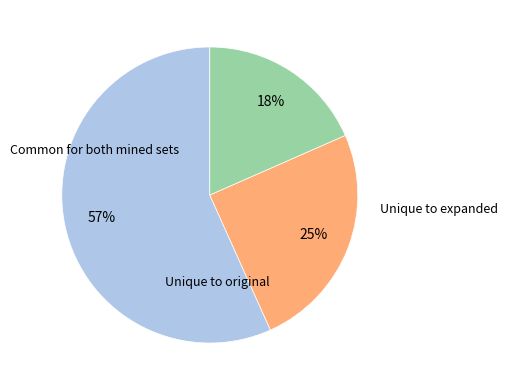

How many segments does this pie chart have?

3